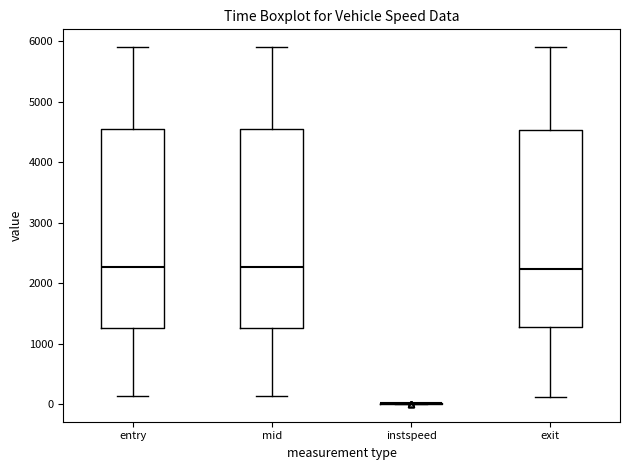

Reading left to right, transcribe this box plot: for each box, give where its median line is, the range the box spans, and where its two whiskers end, as read against the y-axis. The values are not printed on the chart, so give them approximately, as read against the axis.

entry: median 2300, box 1300 to 4600, whiskers 100 to 5900
mid: median 2300, box 1300 to 4600, whiskers 100 to 5900
instspeed: box collapsed to a line at 0, whiskers 0 to 0
exit: median 2200, box 1300 to 4500, whiskers 100 to 5900